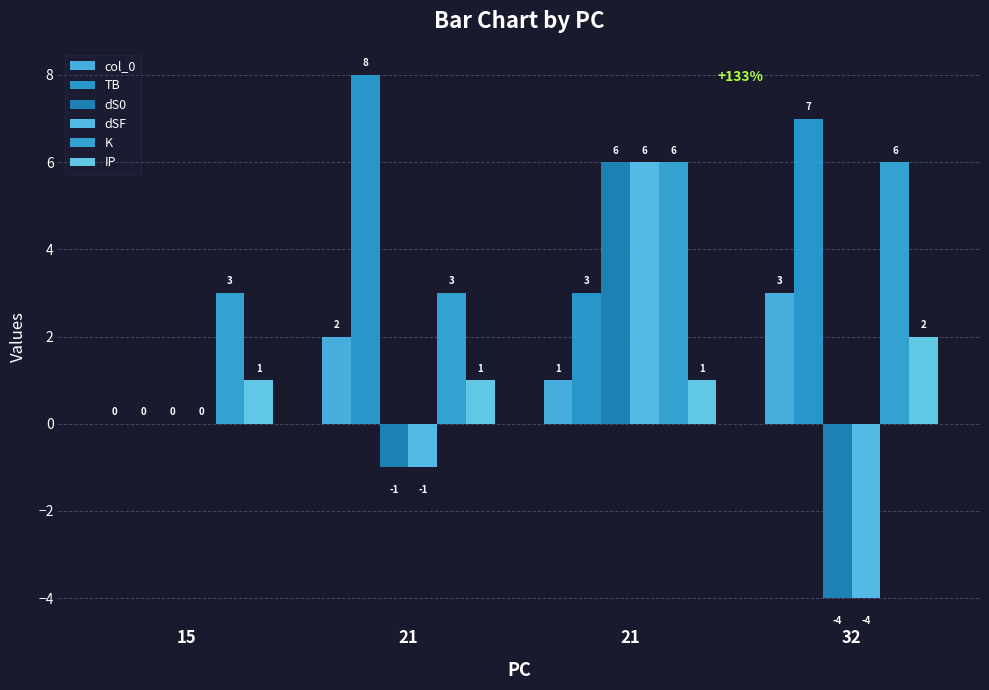

What are all the series names shown in the legend?

col_0, TB, dS0, dSF, K, IP